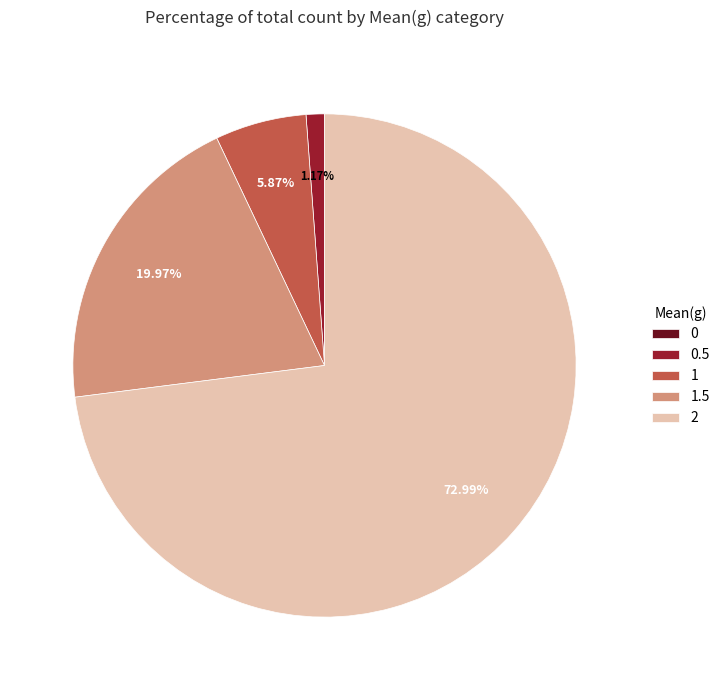

Does any single category account for the majority?

Yes